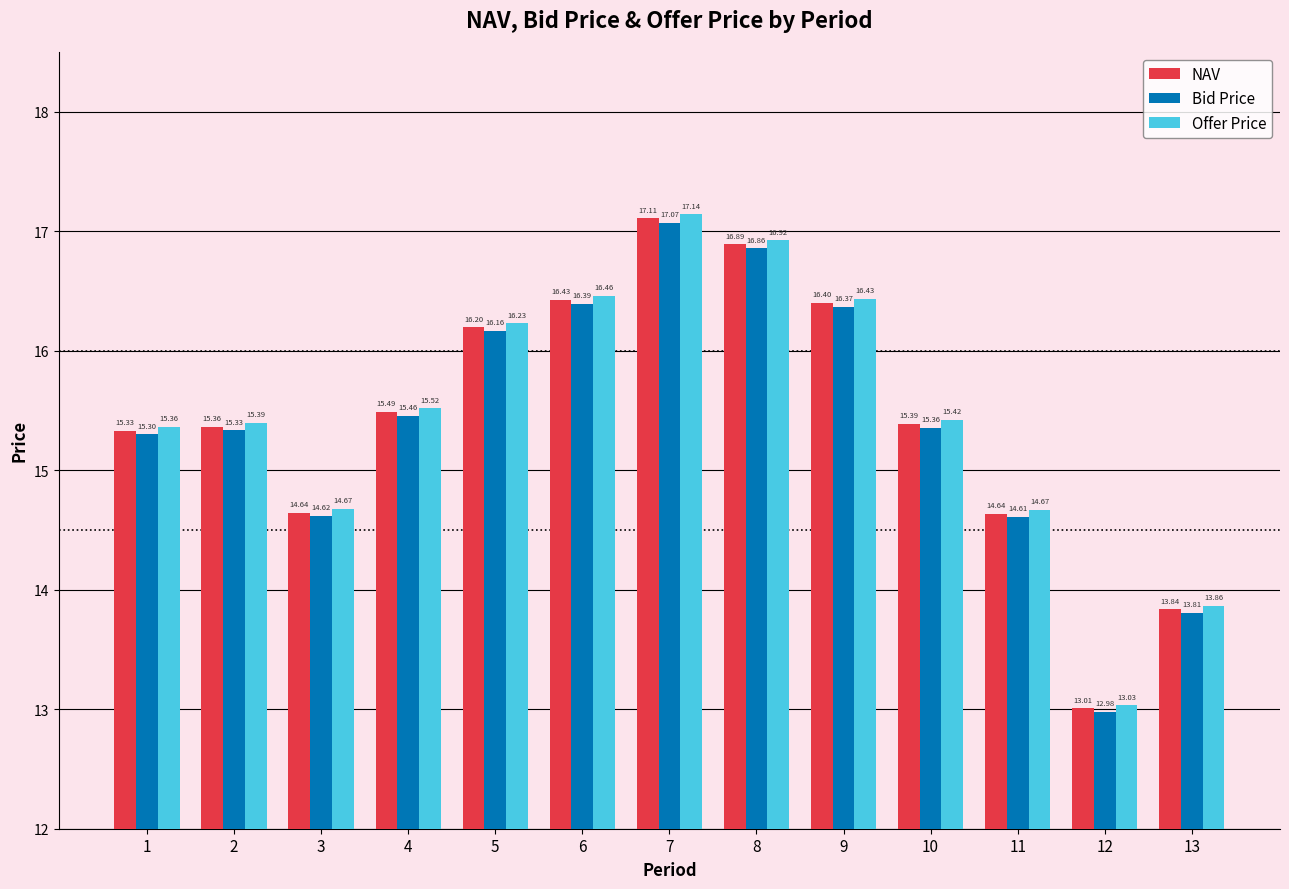

Between 5 and 12, which series saw the biggest shift?

Offer Price